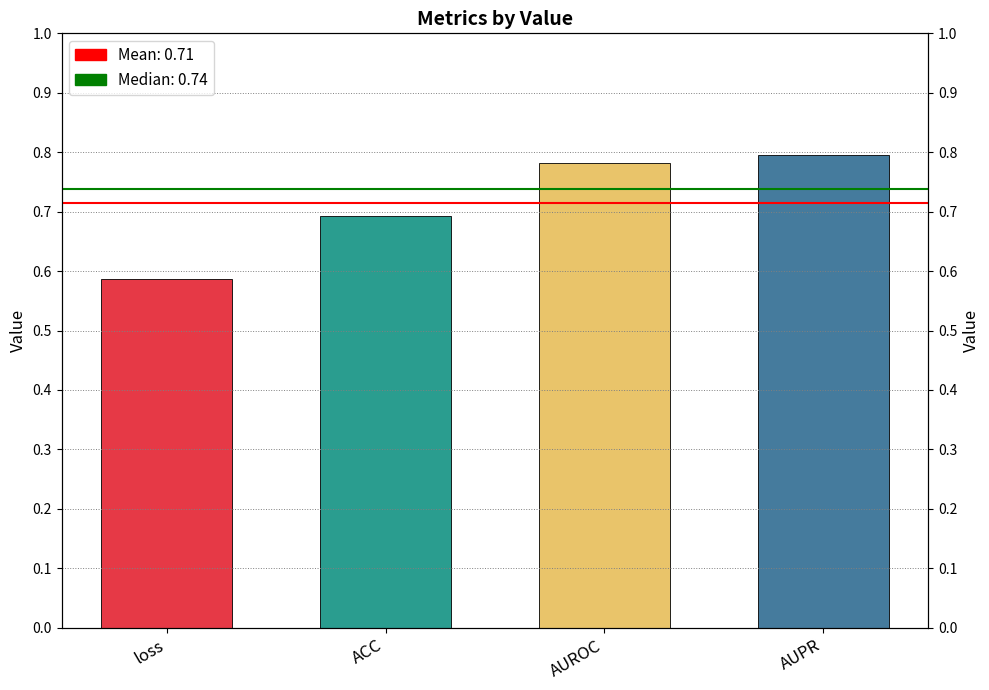

Reading left to right, what are all the values shown in this chart?

0.6	0.7	0.8	0.8